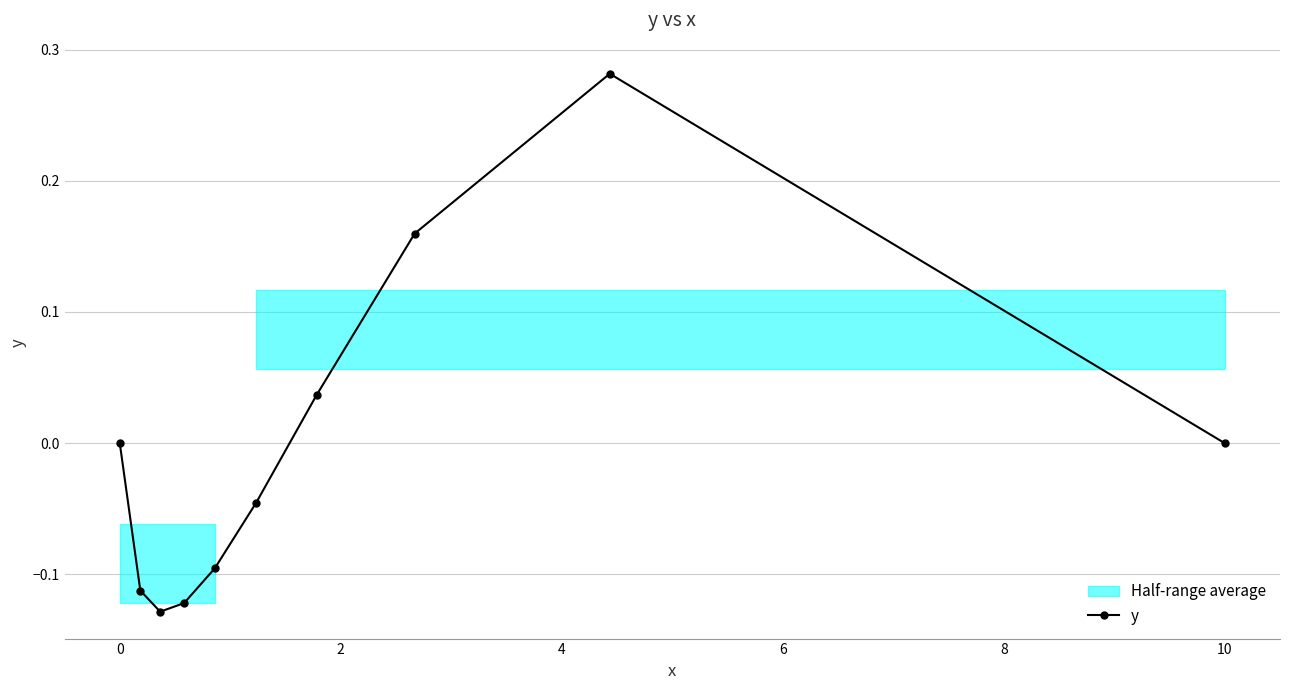

In y, how many points are lower than both neighbors (excluding endpoints)?

1